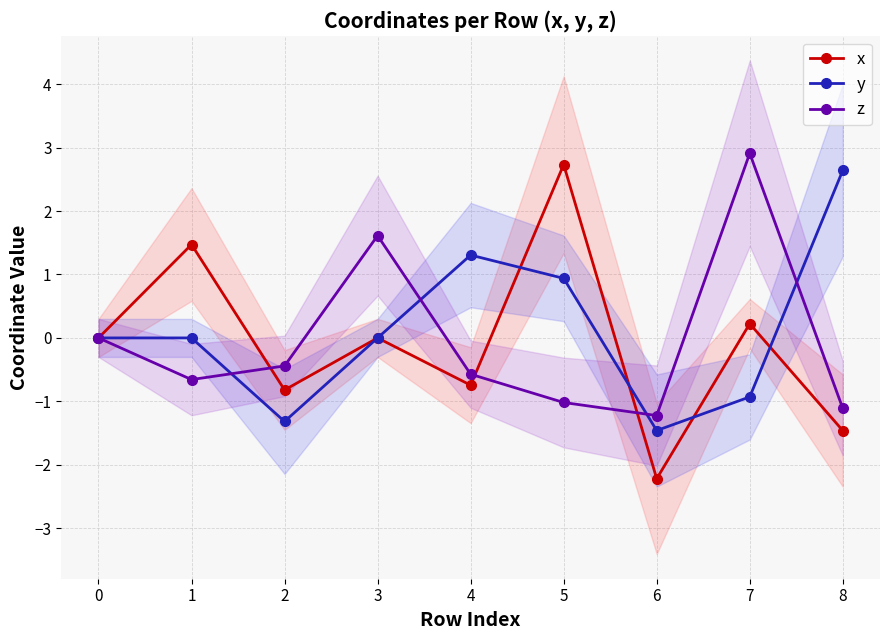

In x, how many points are higher than both neighbors (excluding endpoints)?

4